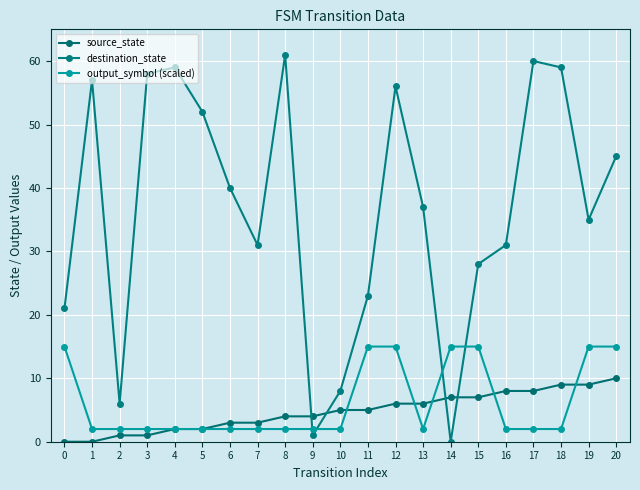

What is the sum of the source_state values at 16 and 4?

10